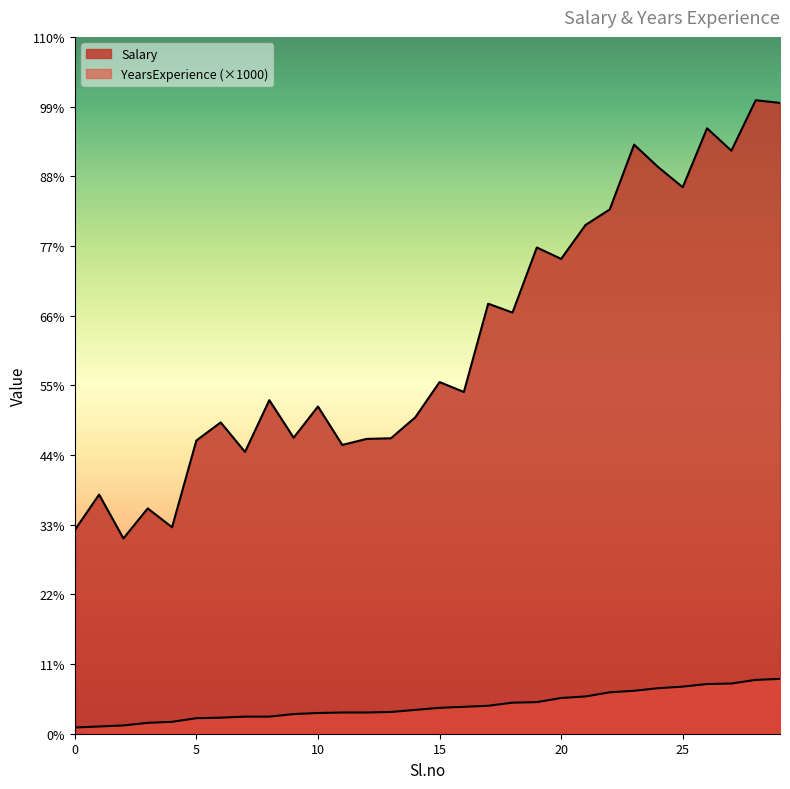

How many values in the YearsExperience series exceed 5000?

14